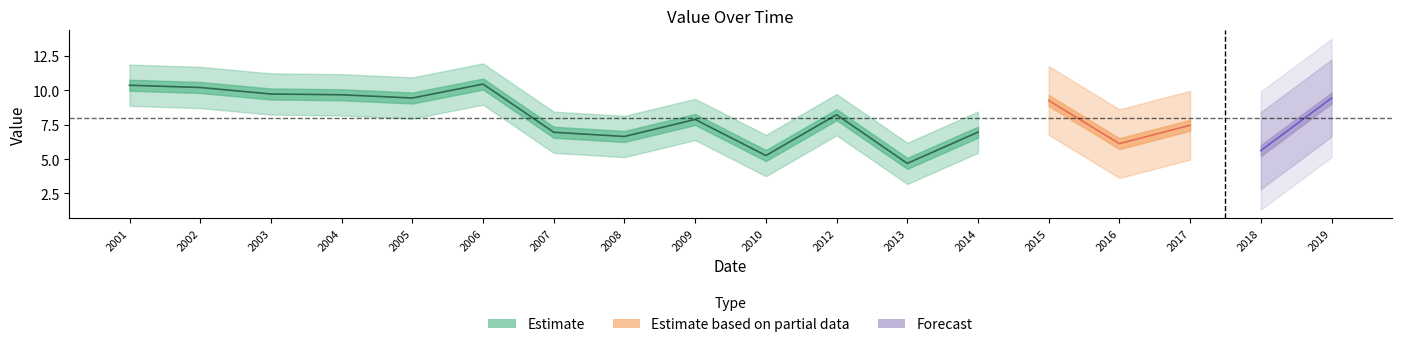

The chart shows a value of 7.0 at 2014-06-15. True or false?

True